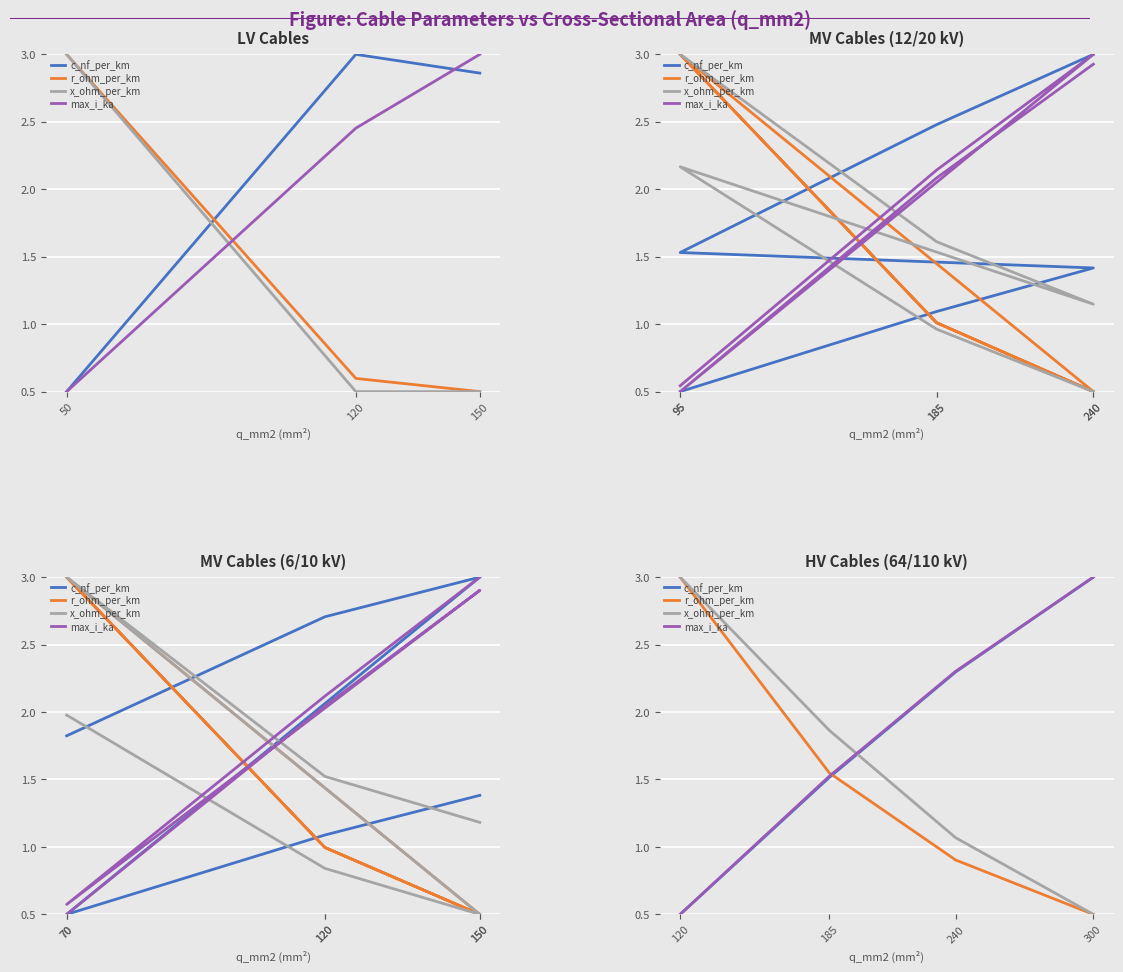

Rank the series by their maximum value, from lowest to highest.

c_nf_per_km, r_ohm_per_km, x_ohm_per_km, max_i_ka